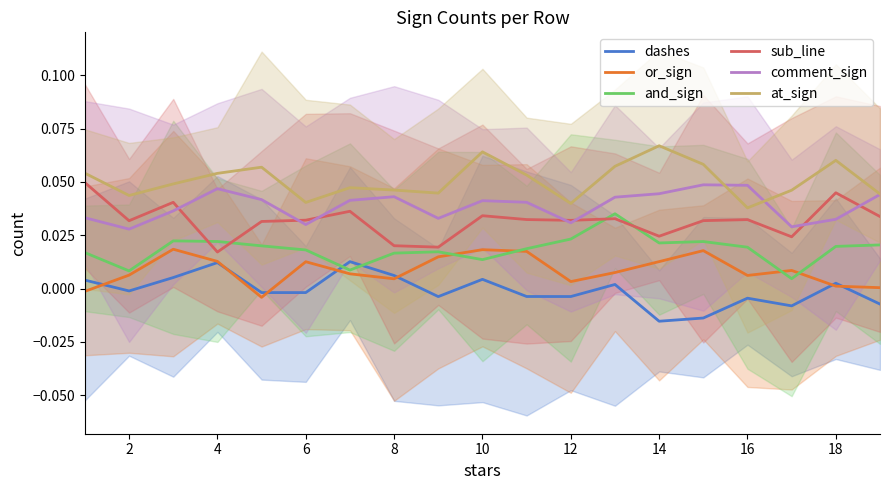

True or false: or_sign and sub_line intersect in this chart.

False